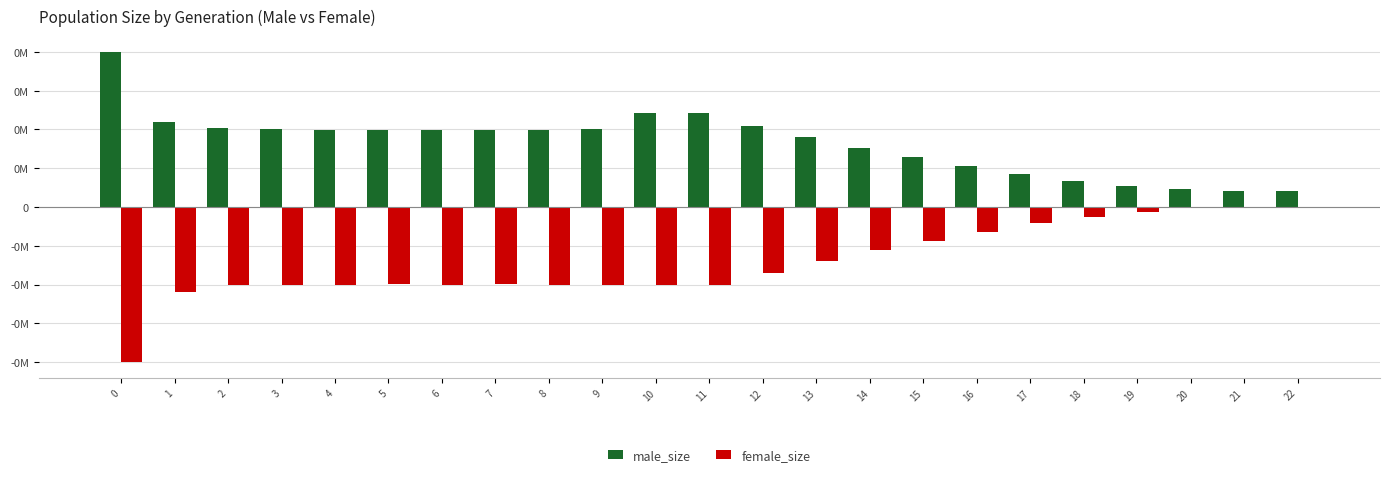

What is the average value of the male_size series?

41520